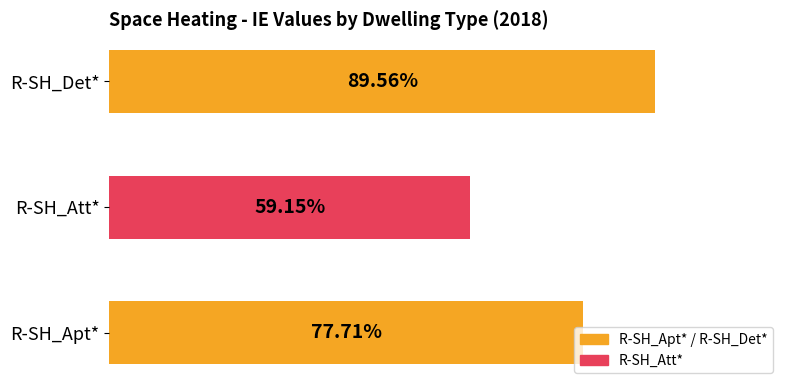

Are the bars horizontal?

Yes